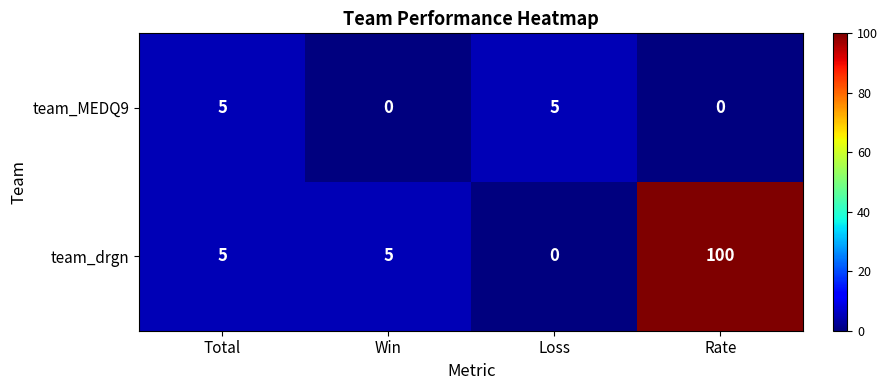

Which series has the widest spread of values?

team_drgn